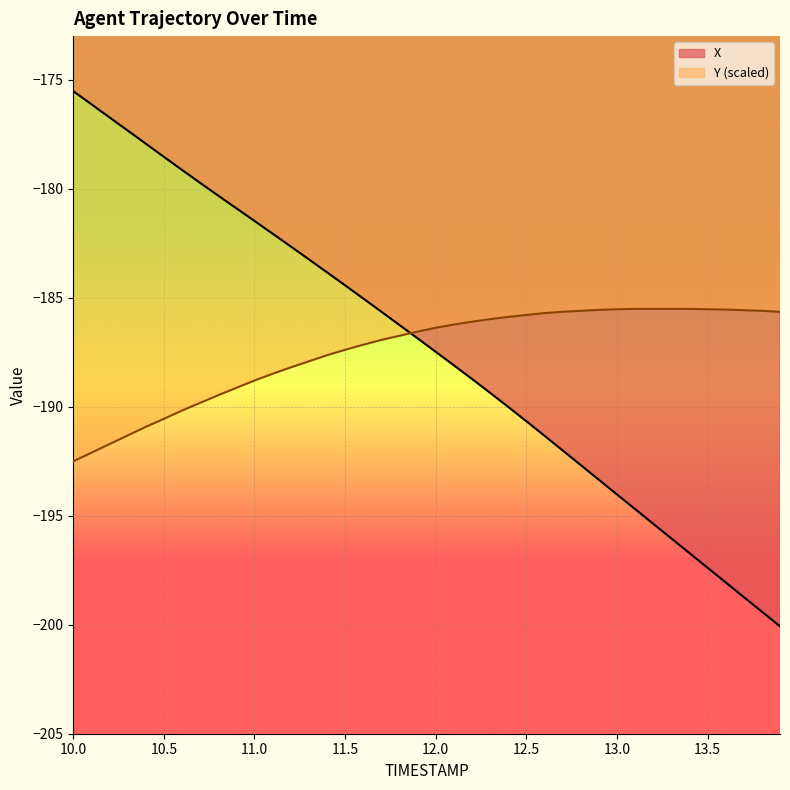

Reading left to right, extract all data points from this chart.

X: 10.0=-175.5	10.1=-176.1	10.2=-176.7	10.3=-177.3	10.4=-177.9	10.5=-178.5	10.6=-179.1	10.7=-179.7	10.8=-180.3	10.9=-180.9	11.0=-181.5	11.1=-182.1	11.2=-182.6	11.3=-183.2	11.4=-183.8	11.5=-184.4	11.6=-185.0	11.7=-185.6	11.8=-186.3	11.9=-186.9	12.0=-187.5	12.1=-188.1	12.2=-188.7	12.3=-189.4	12.4=-190.0	12.5=-190.7	12.6=-191.3	12.7=-192.0	12.8=-192.7	12.9=-193.3	13.0=-194.0	13.1=-194.7	13.2=-195.4	13.3=-196.0	13.4=-196.7	13.5=-197.4	13.6=-198.1	13.7=-198.7	13.8=-199.4	13.9=-200.1
Y: 10.0=-192.5	10.1=-192.1	10.2=-191.7	10.3=-191.3	10.4=-190.9	10.5=-190.6	10.6=-190.2	10.7=-189.8	10.8=-189.5	10.9=-189.1	11.0=-188.8	11.1=-188.5	11.2=-188.2	11.3=-187.9	11.4=-187.6	11.5=-187.4	11.6=-187.2	11.7=-186.9	11.8=-186.7	11.9=-186.6	12.0=-186.4	12.1=-186.2	12.2=-186.1	12.3=-186.0	12.4=-185.9	12.5=-185.8	12.6=-185.7	12.7=-185.6	12.8=-185.6	12.9=-185.6	13.0=-185.5	13.1=-185.5	13.2=-185.5	13.3=-185.5	13.4=-185.5	13.5=-185.5	13.6=-185.5	13.7=-185.6	13.8=-185.6	13.9=-185.6